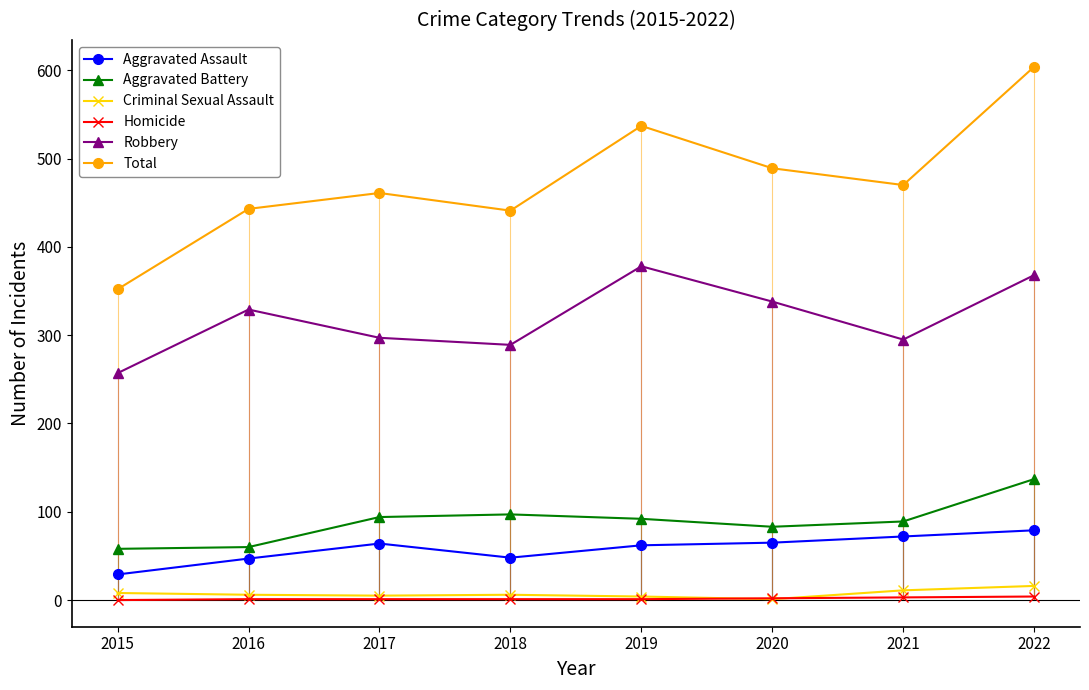

Is it true that Aggravated Assault equals 44 at 2015?

False